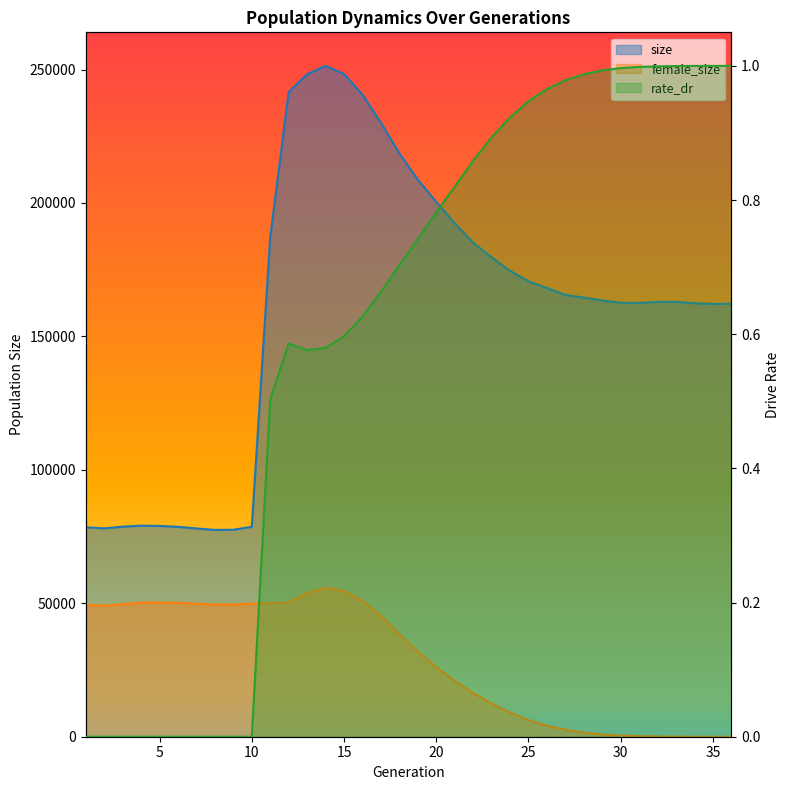

What is the sum of the size values at 30 and 33?

325574.0